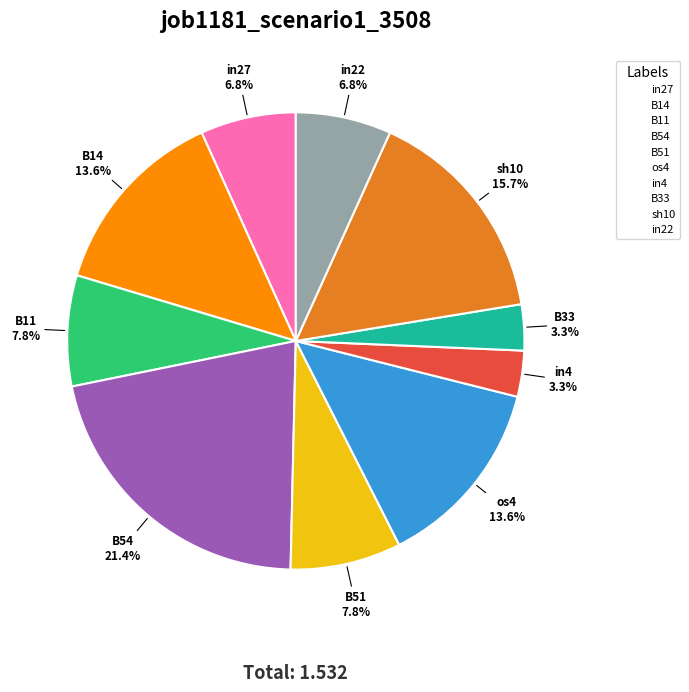

To the nearest percent, what is the combined percentage of B51 and os4?

21%